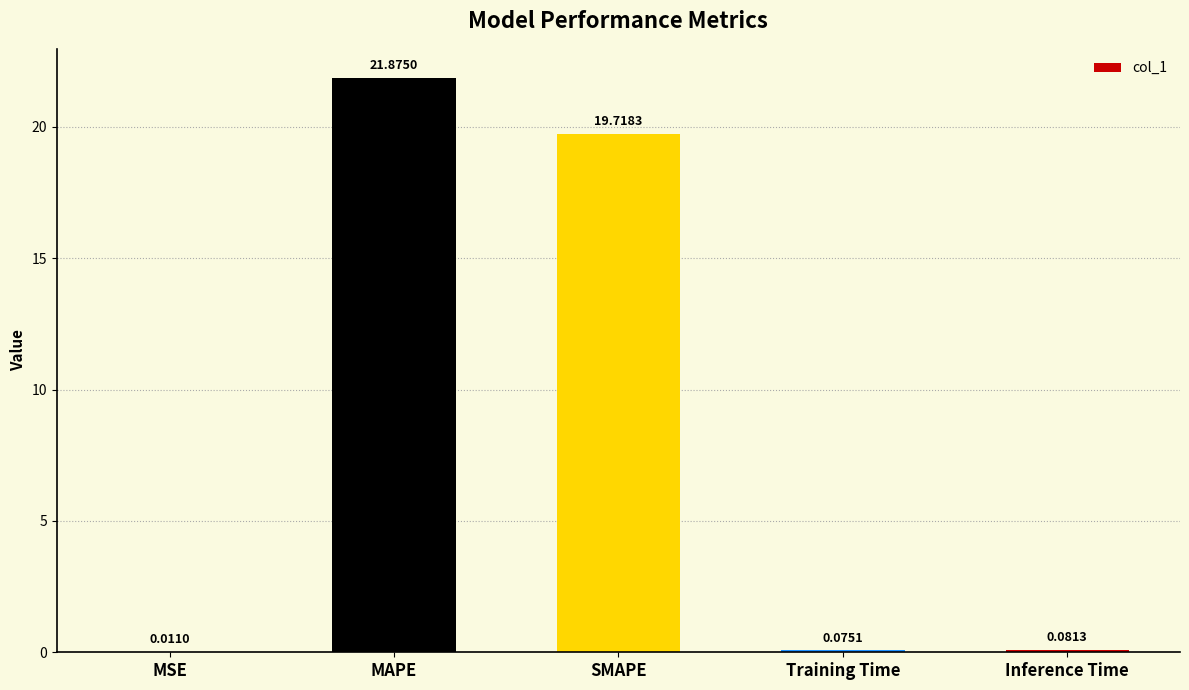

What is the greatest value displayed?

21.9